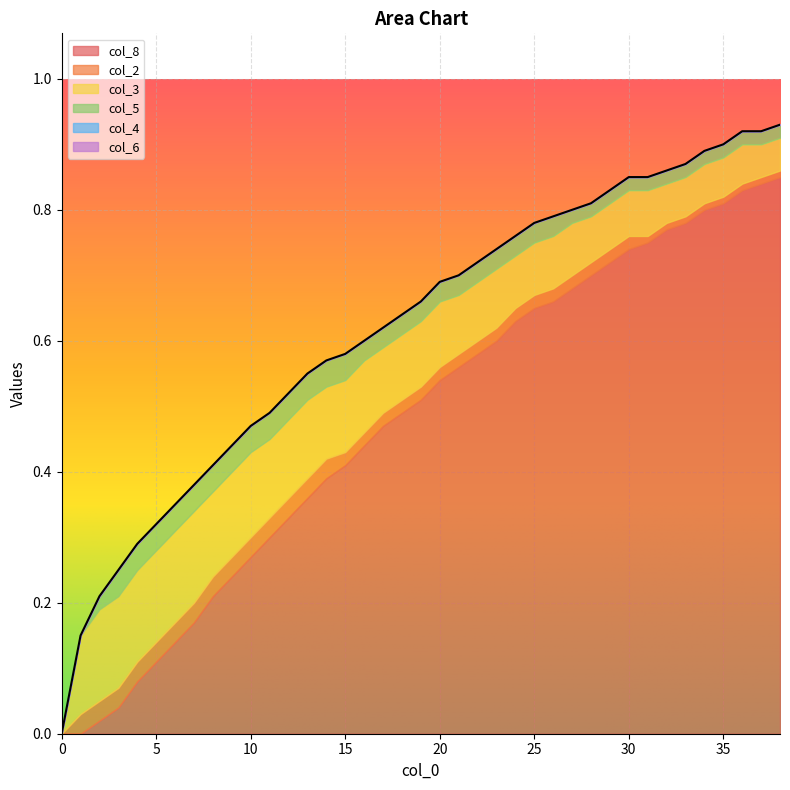

Rank the series by their maximum value, from lowest to highest.

col_4, col_6, col_2, col_5, col_3, col_8